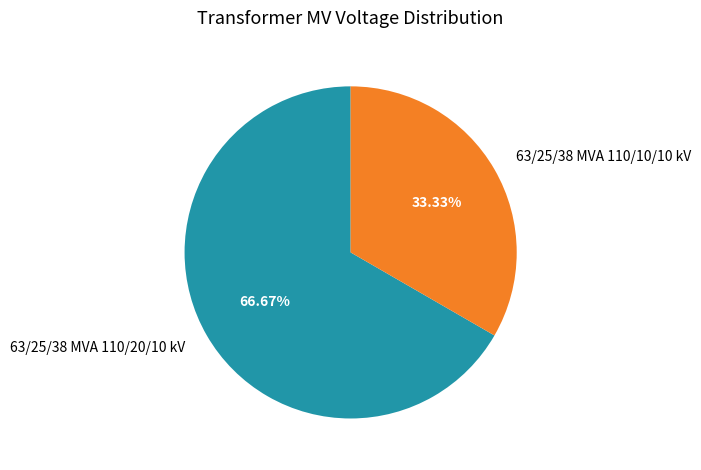

Approximately how many times larger is the value at 63/25/38 MVA 110/10/10 kV compared to 63/25/38 MVA 110/20/10 kV?

0.5